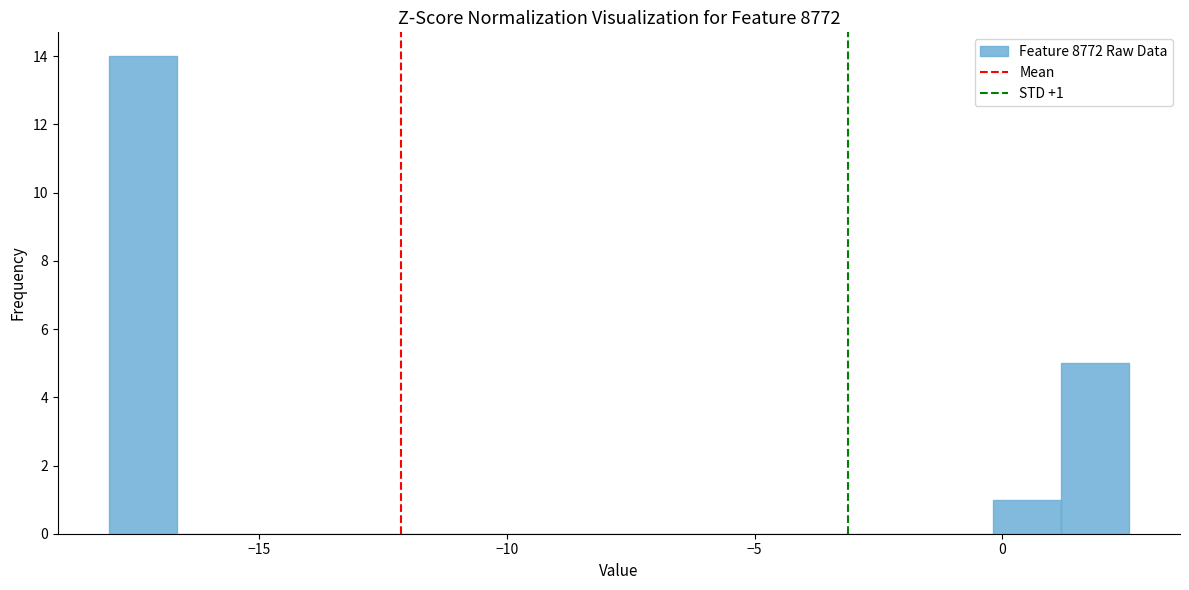

Around what value on the x-axis is the tallest bar? Give the approximate position of its centre, as read against the axis.

-17.5